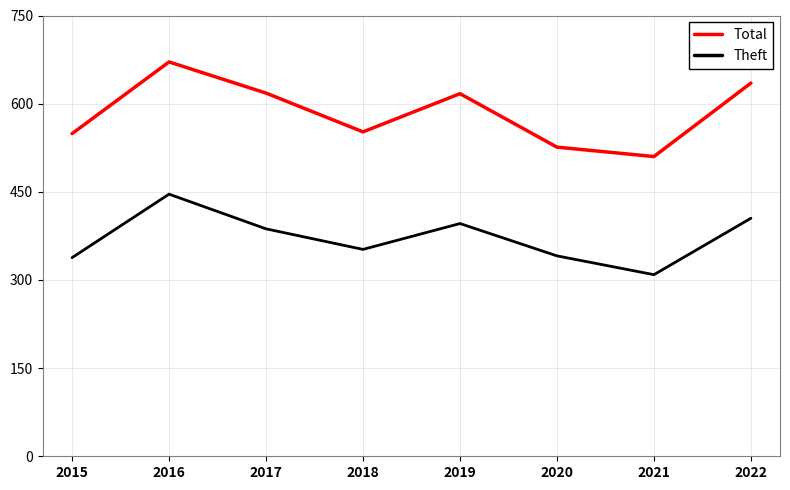

How many interior local valleys does the Theft series have?

2